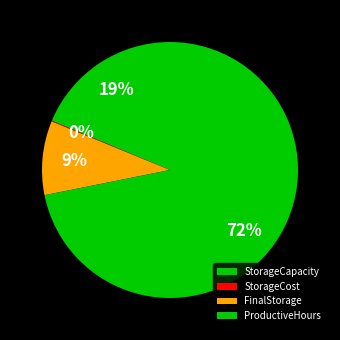

To the nearest percent, what percentage of the pie is FinalStorage?

9%